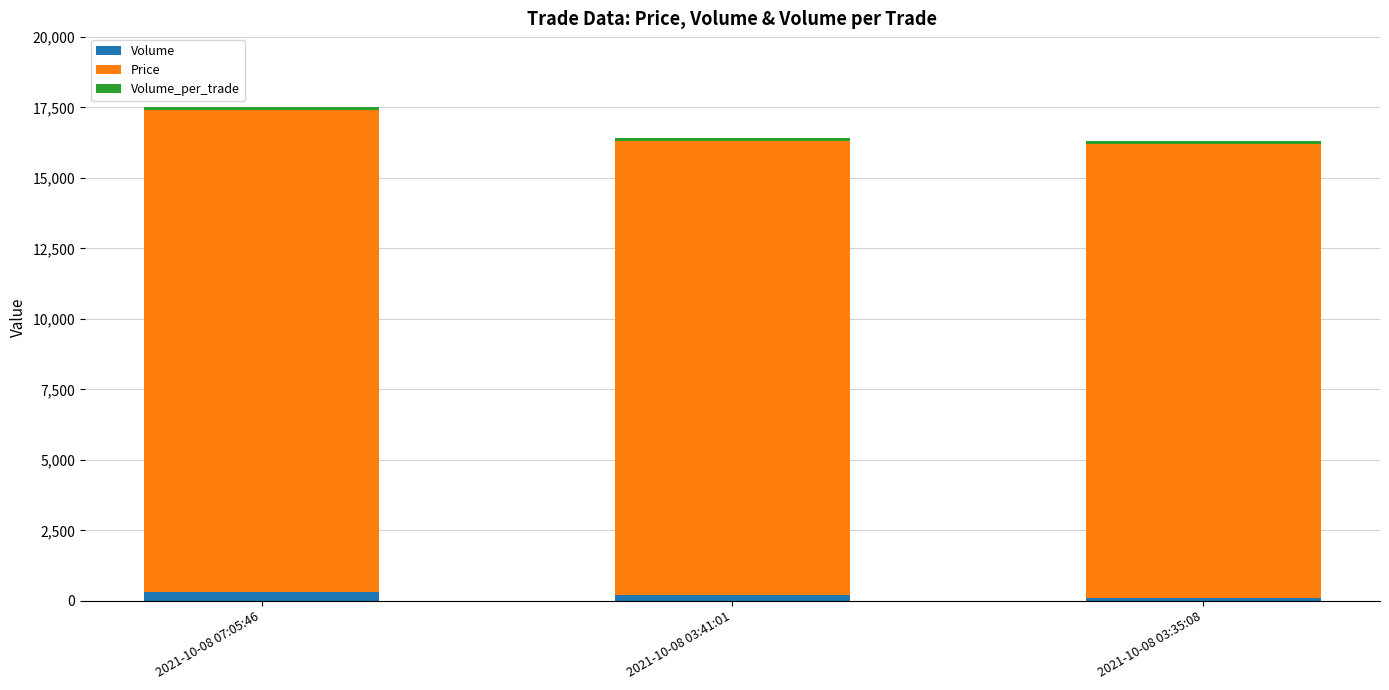

Does the chart contain any negative values?

No